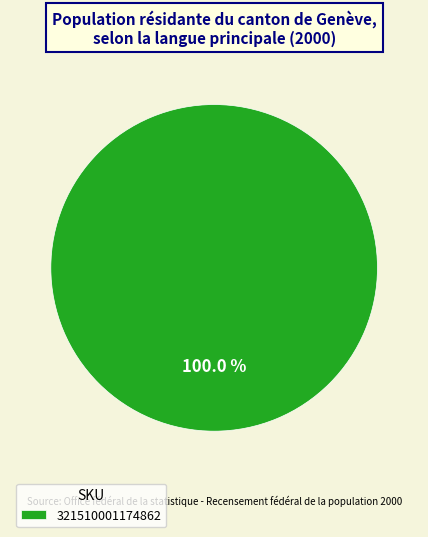

Is it true that 321510001174862 is 100% of the pie?

True